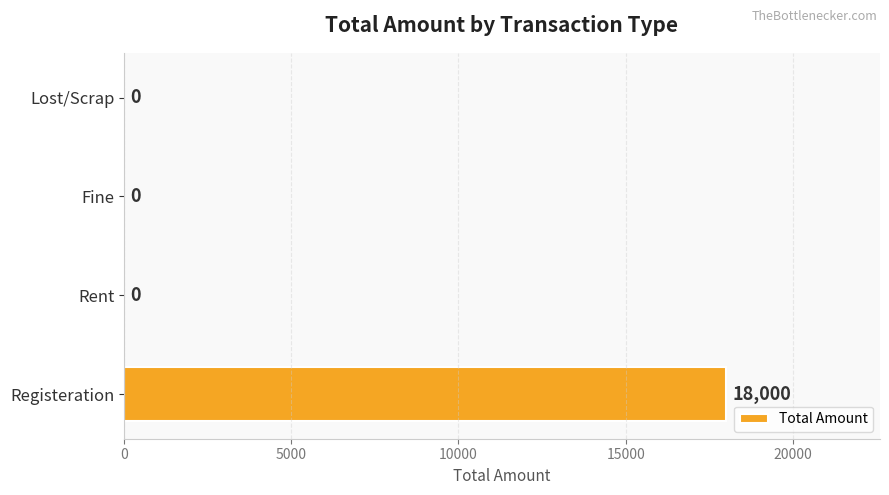

What is the sum of all values?

18000